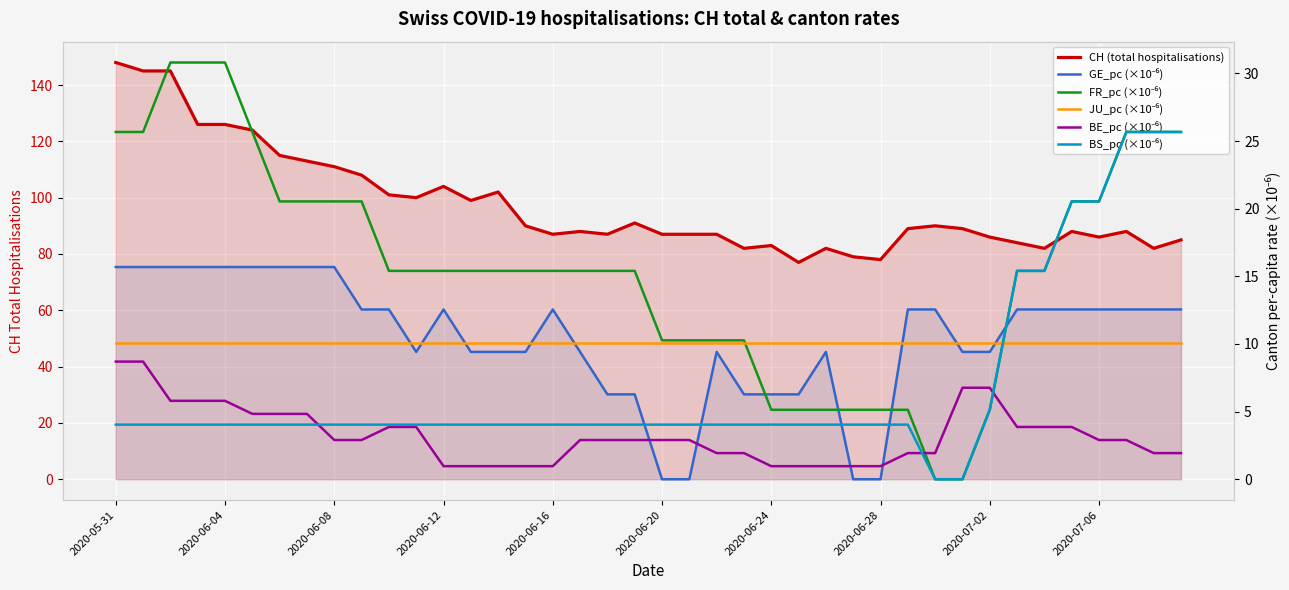

Which series has the largest total across all categories?

CH (total hospitalisations)